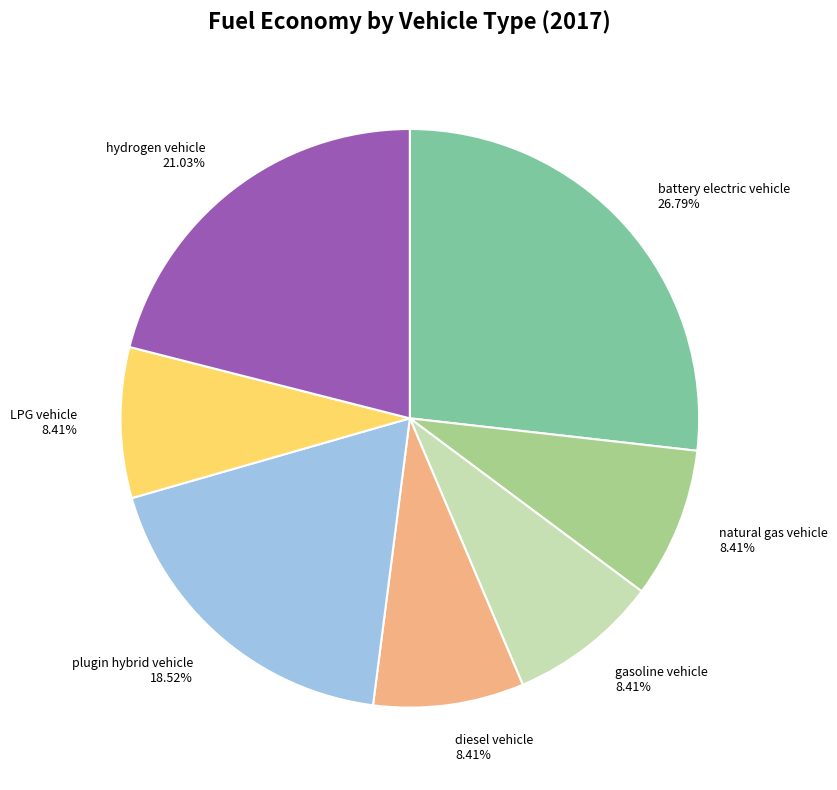

How many slices are in this pie chart?

7